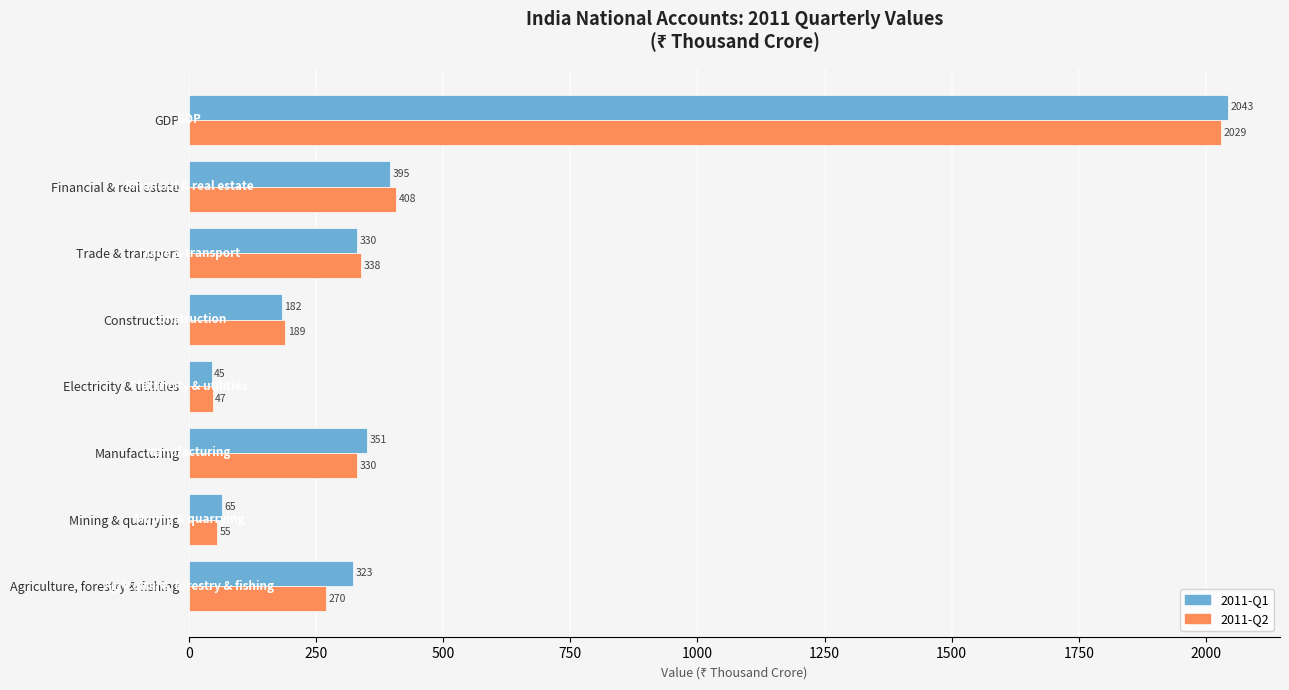

How many values in the 2011-Q2 series are below 329?

4